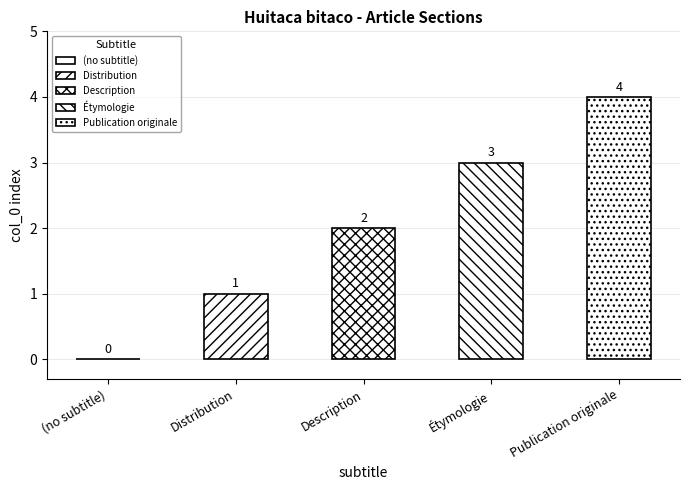

What is the difference between the maximum and minimum values?

4